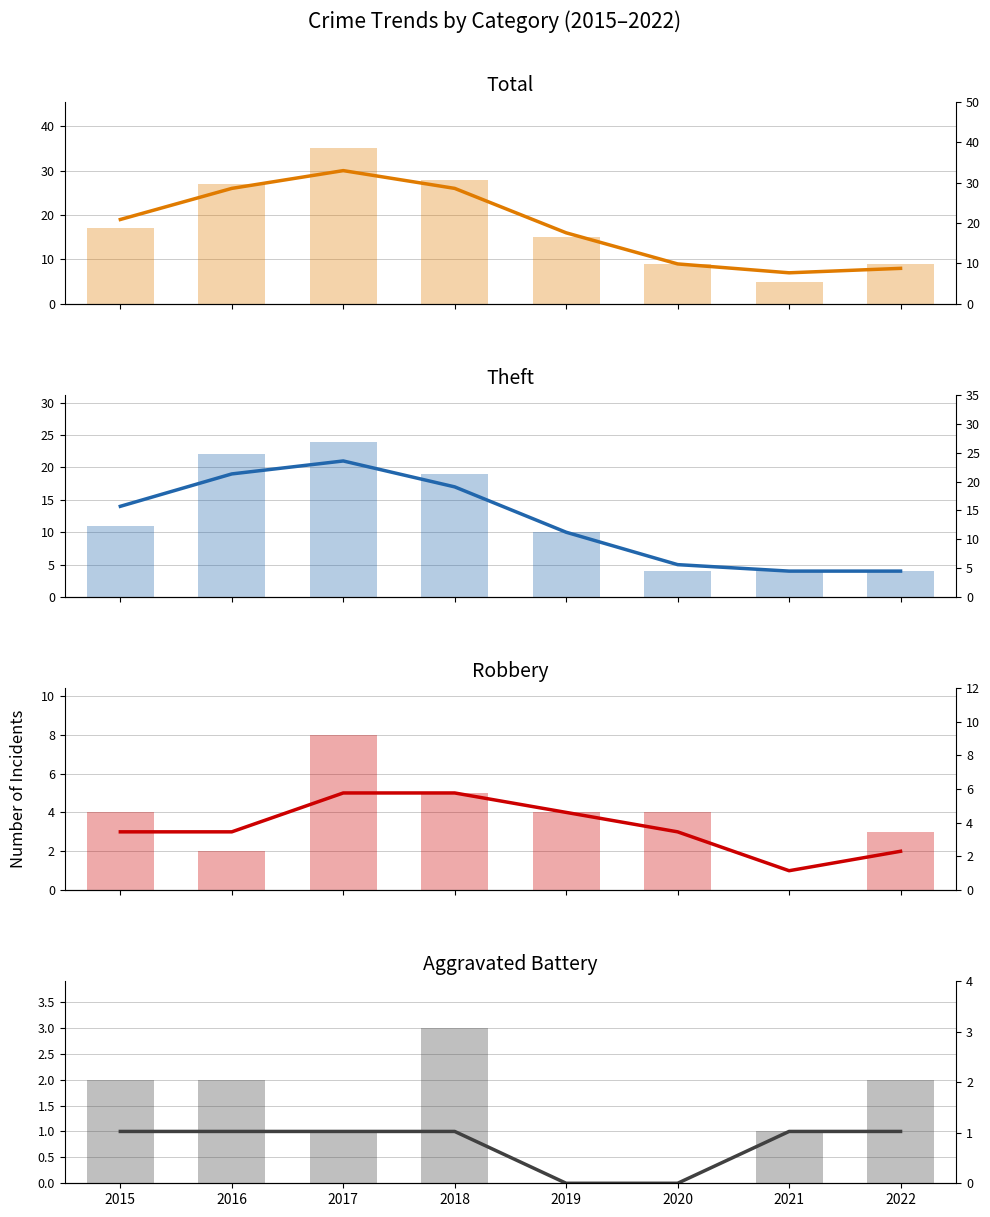

Which series has the largest range (max minus min)?

Total